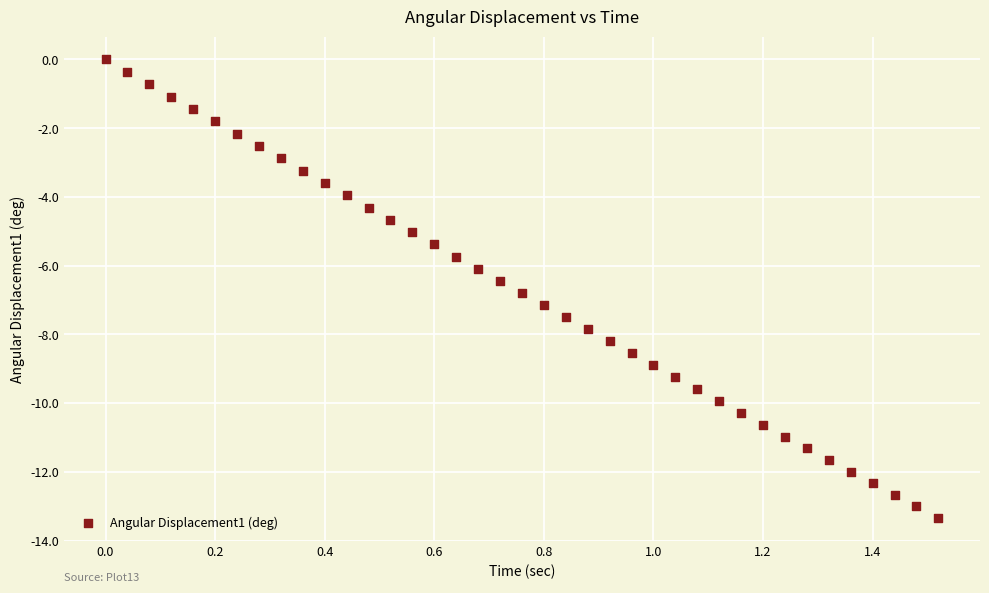

What is the range of Y values (max minus min)?

13.3